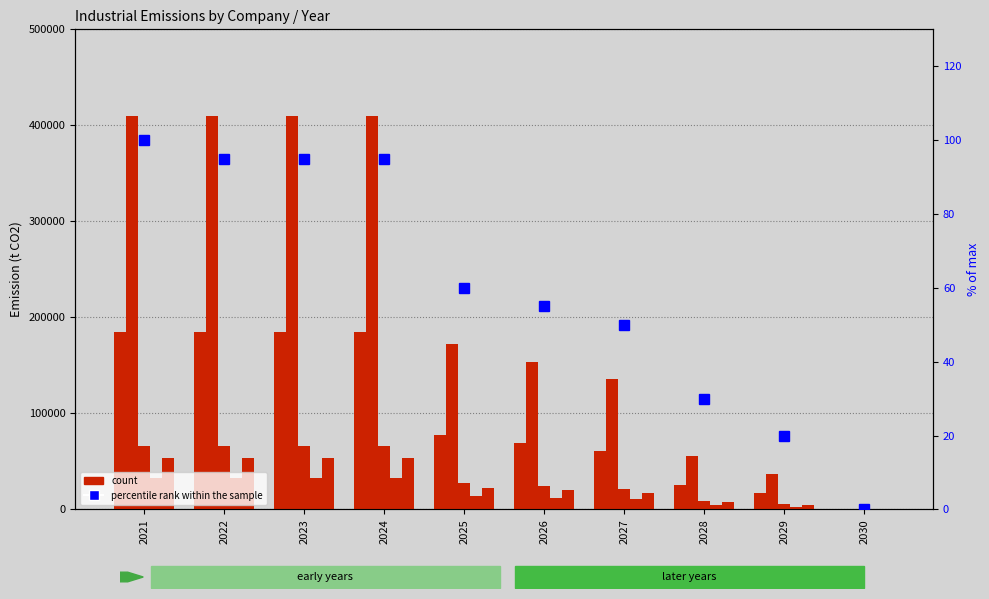

What is the average value of the AustroCell Hallein series?

35096.0